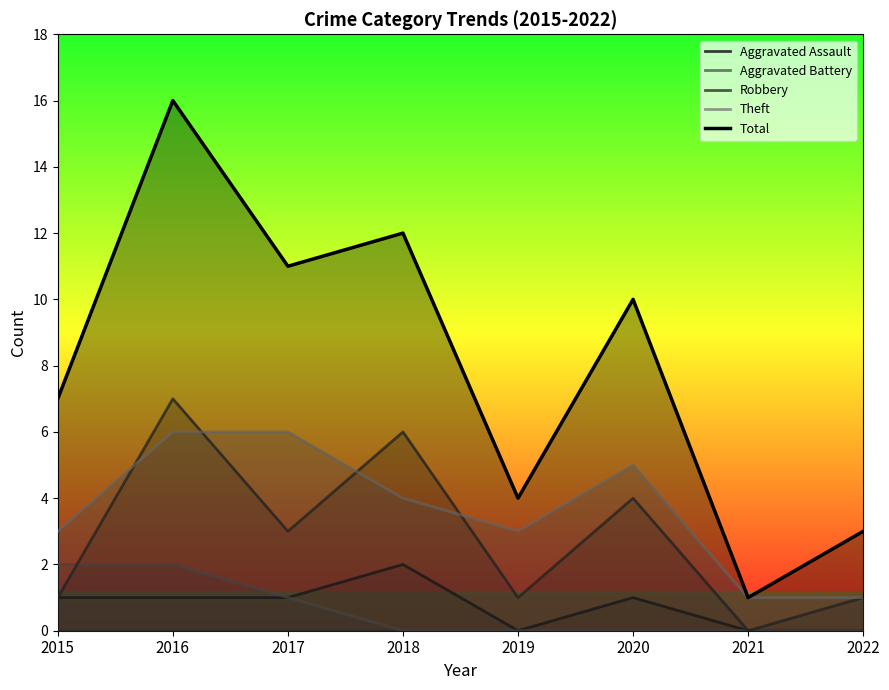

At which label does Total first exceed 10?

2016